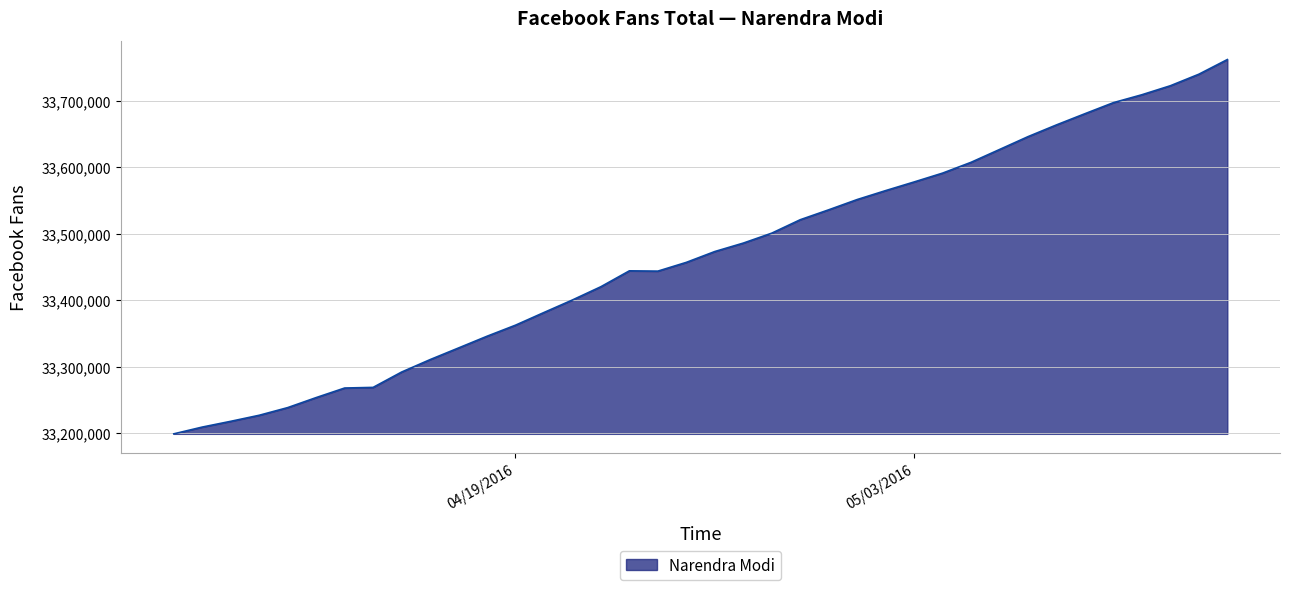

What is the smallest value displayed?

33198840